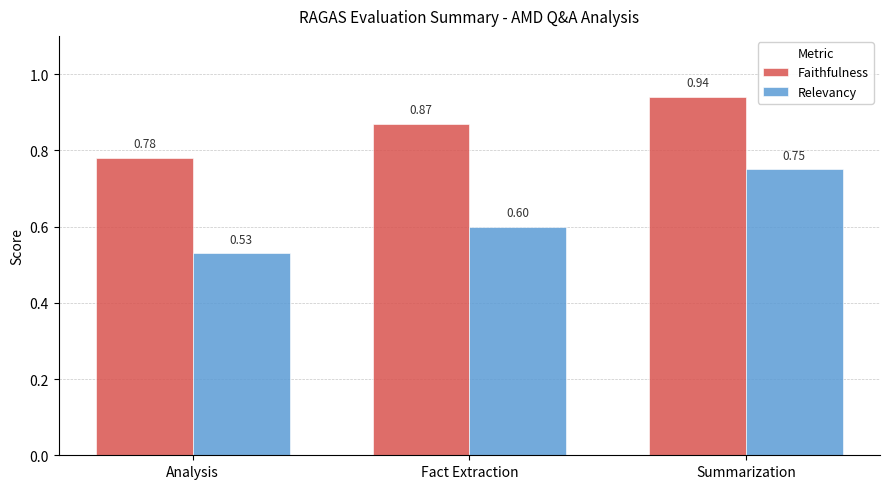

How many groups of bars are there?

3